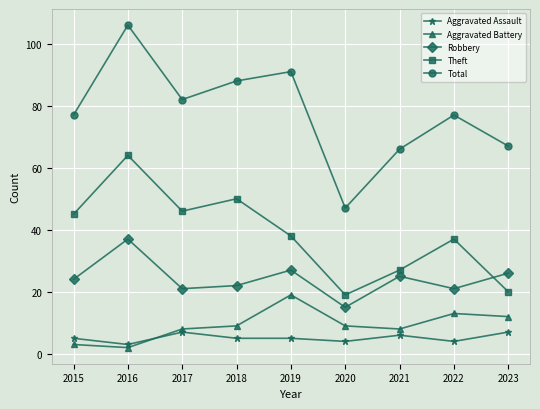

At which category does the chart reach its minimum across all series?

2016